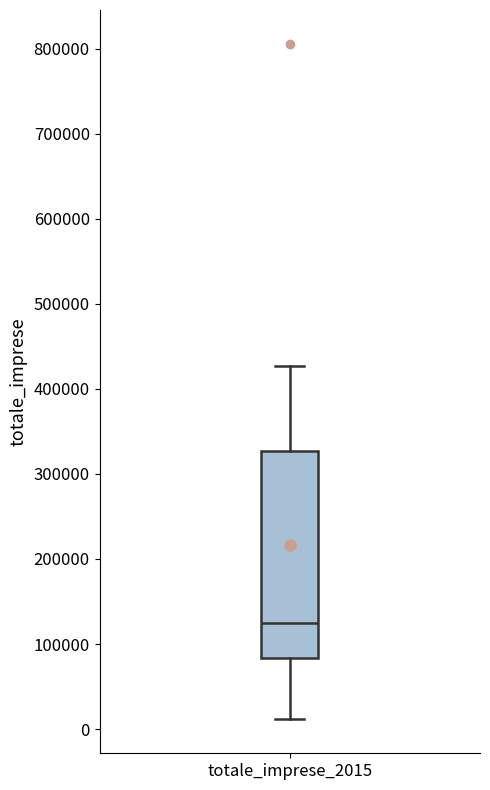

Read this box plot against the y-axis: the position of the median line, the range covered by the box, and the ends of both whiskers. The values are not printed on the chart, so give them approximately, as read against the axis.

median 120000, box 80000 to 330000, whiskers 10000 to 430000